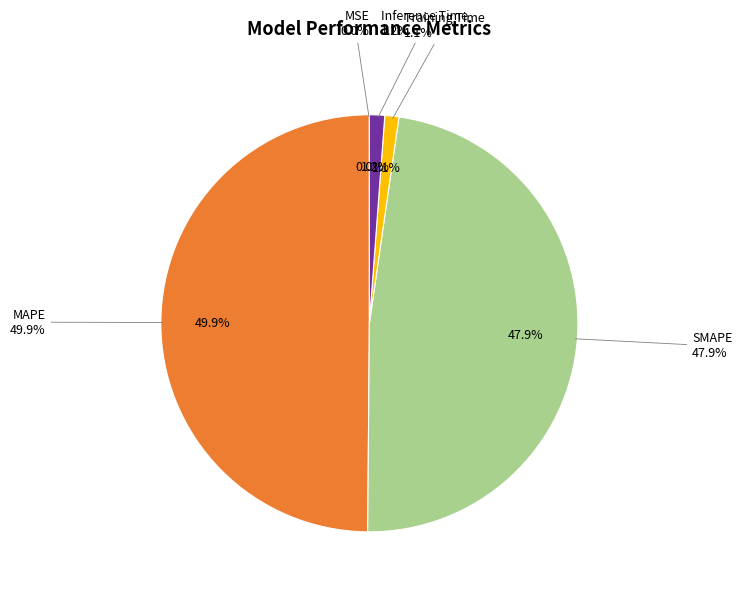

Rank the categories by value from highest to lowest.

MAPE, SMAPE, Inference Time, Training Time, MSE